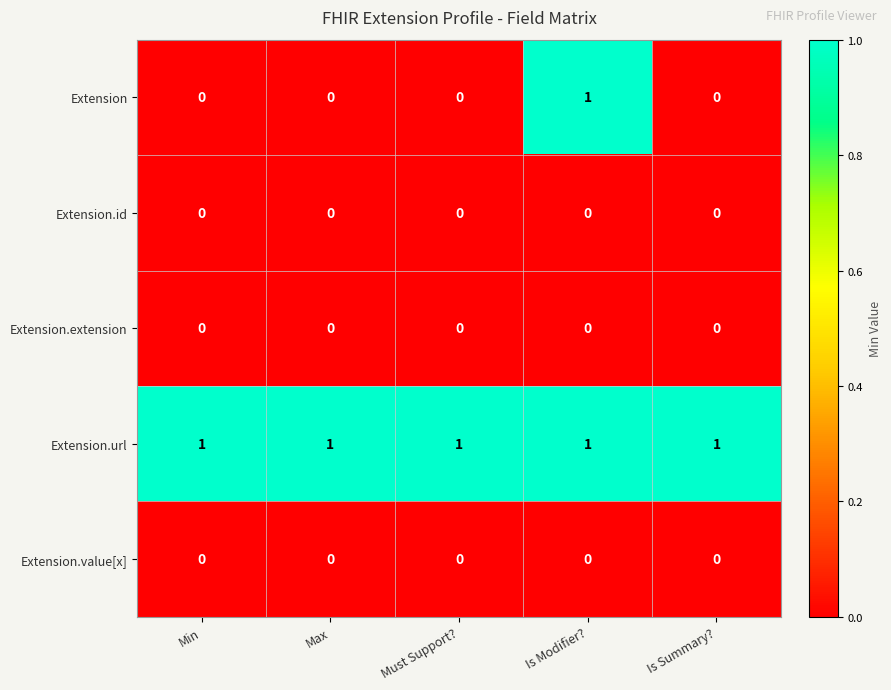

Reading right to left, extract all data points from this chart.

Extension: 0	1	0	0	0
Extension.id: 0	0	0	0	0
Extension.extension: 0	0	0	0	0
Extension.url: 1	1	1	1	1
Extension.value[x]: 0	0	0	0	0